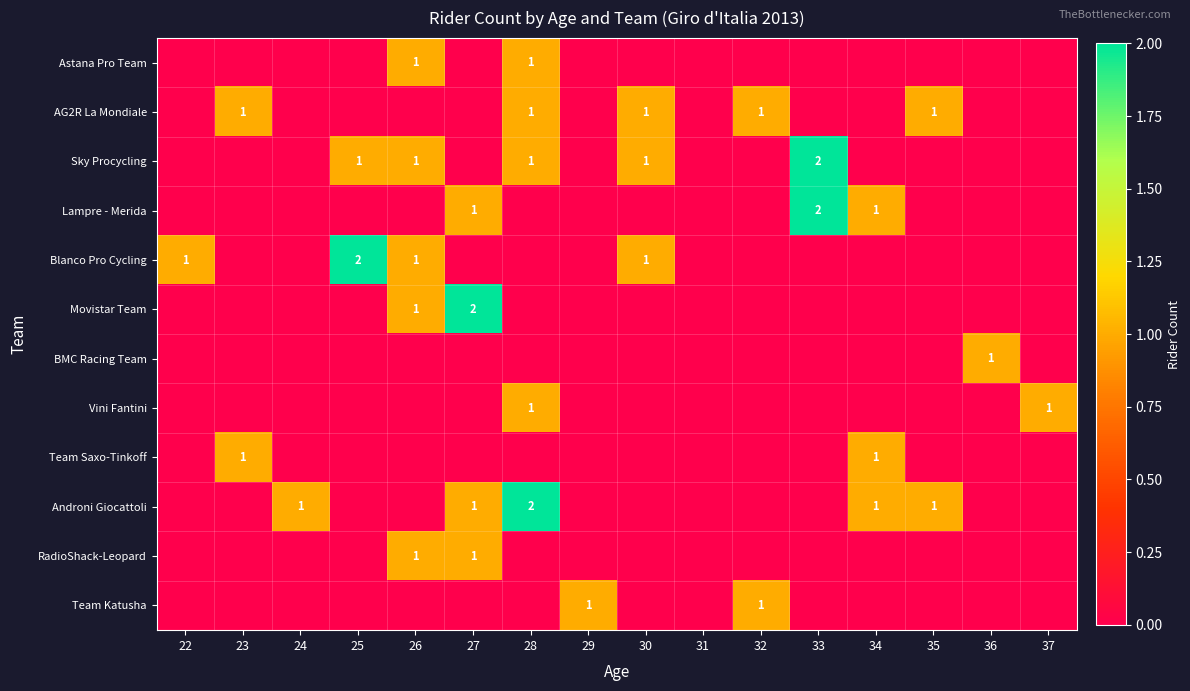

At which category is the sum across all series the highest?

28